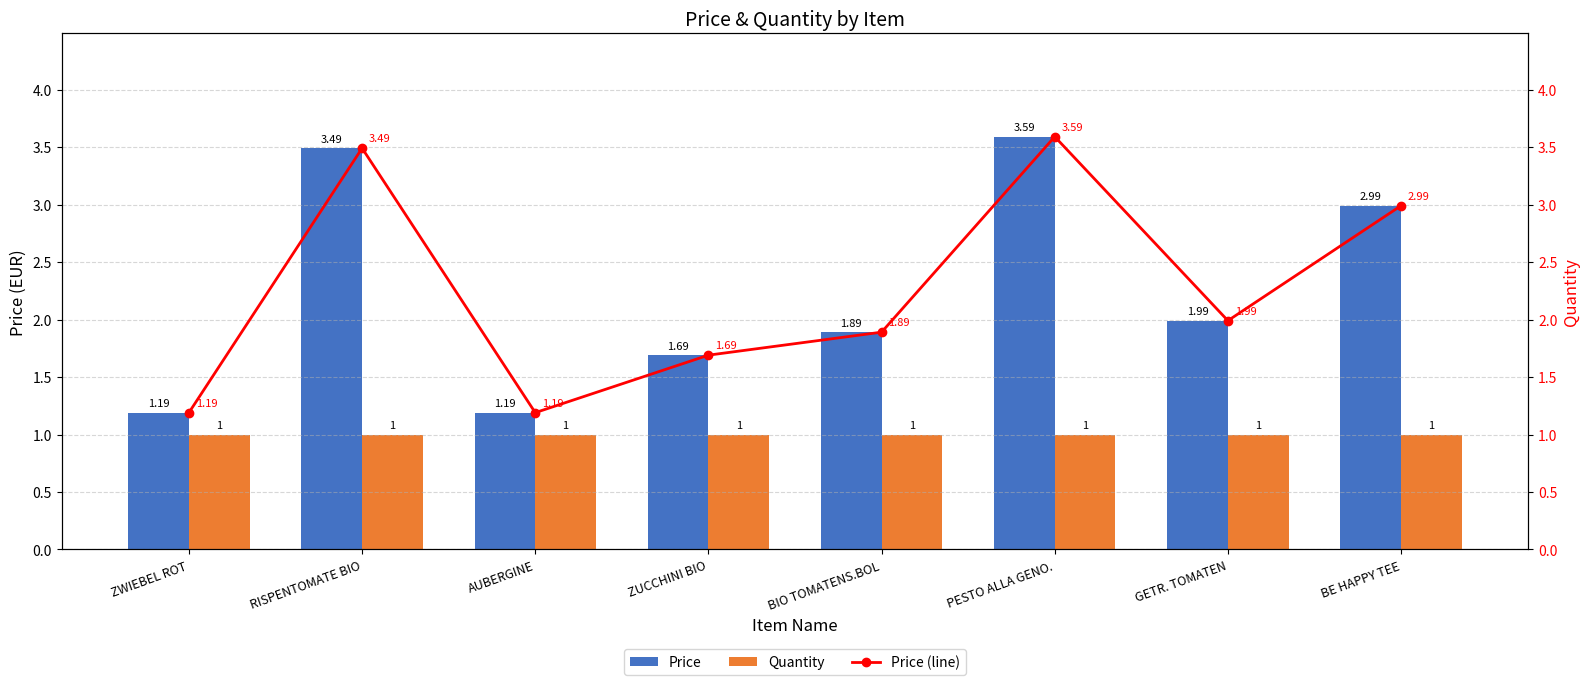

What is the sum of all Quantity values?

8.0